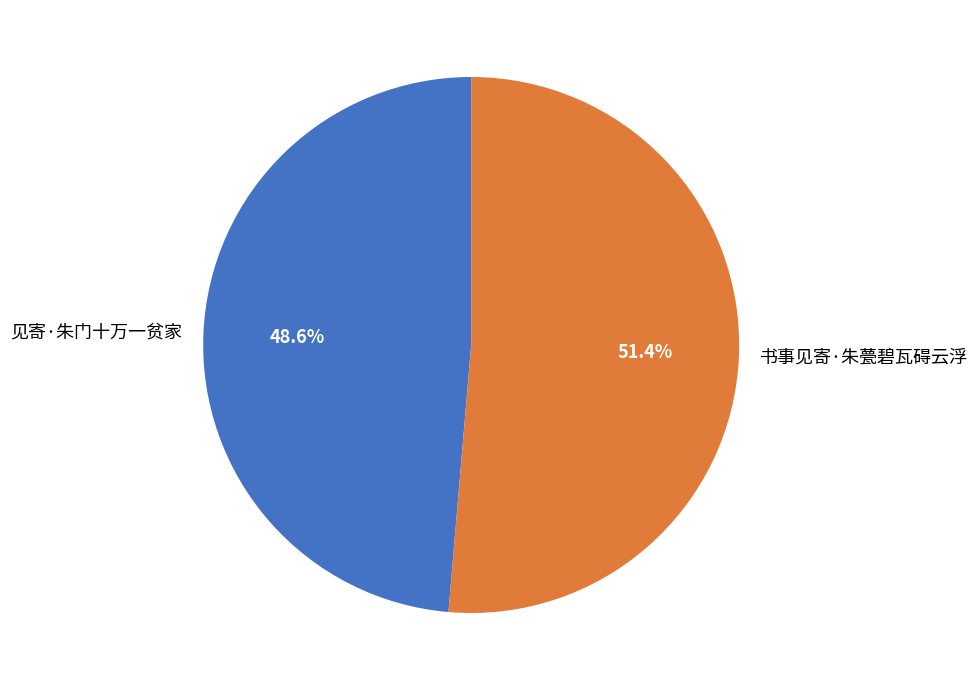

How many segments does this pie chart have?

2